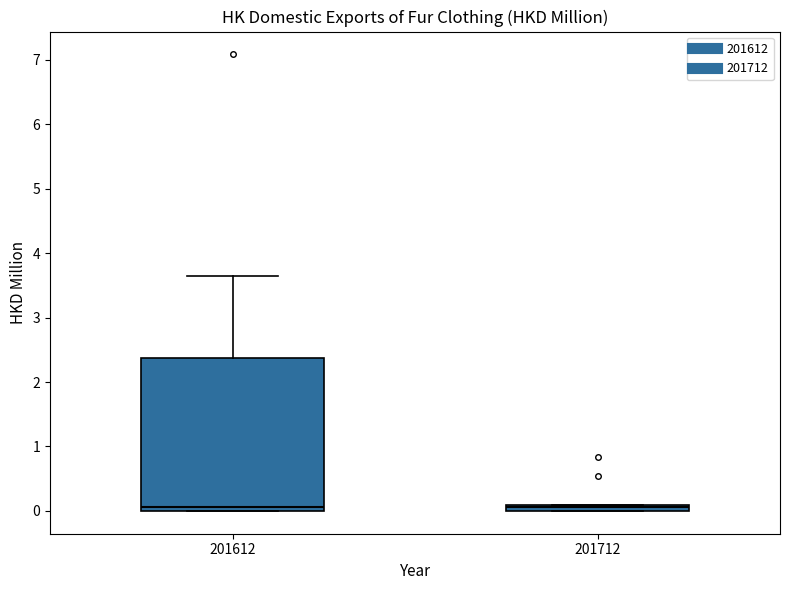

Where is the upper edge of the box at x = 201712 on the y-axis? The values are not printed on the chart, so give them approximately, as read against the axis.

0.1